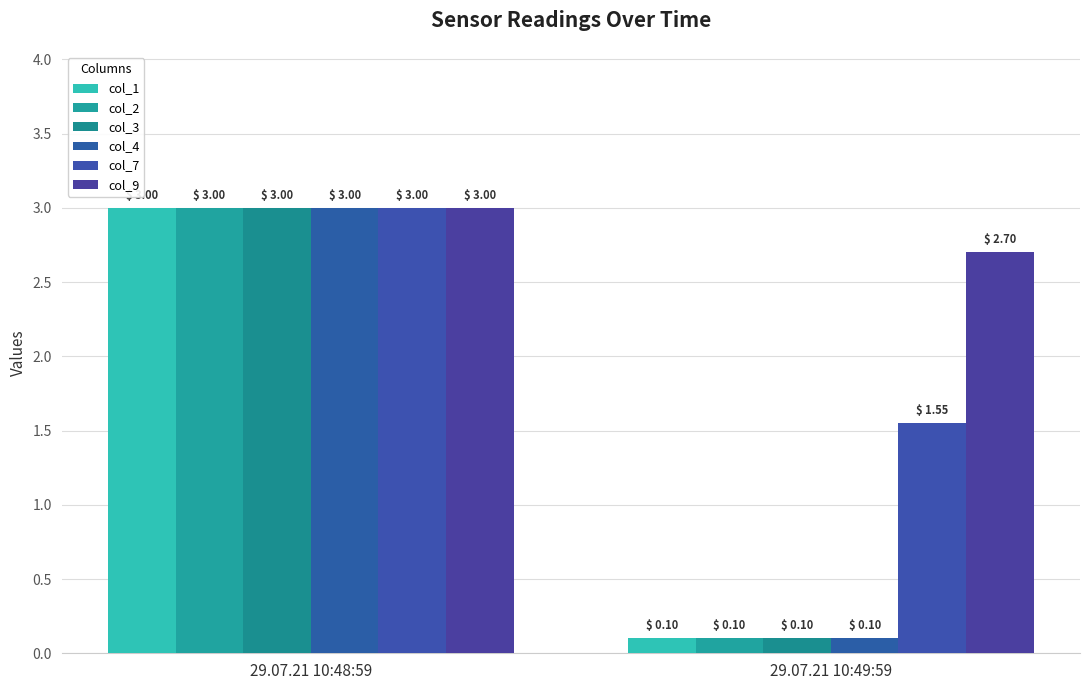

What is the total value across all series at 29.07.21 10:48:59?

18.0